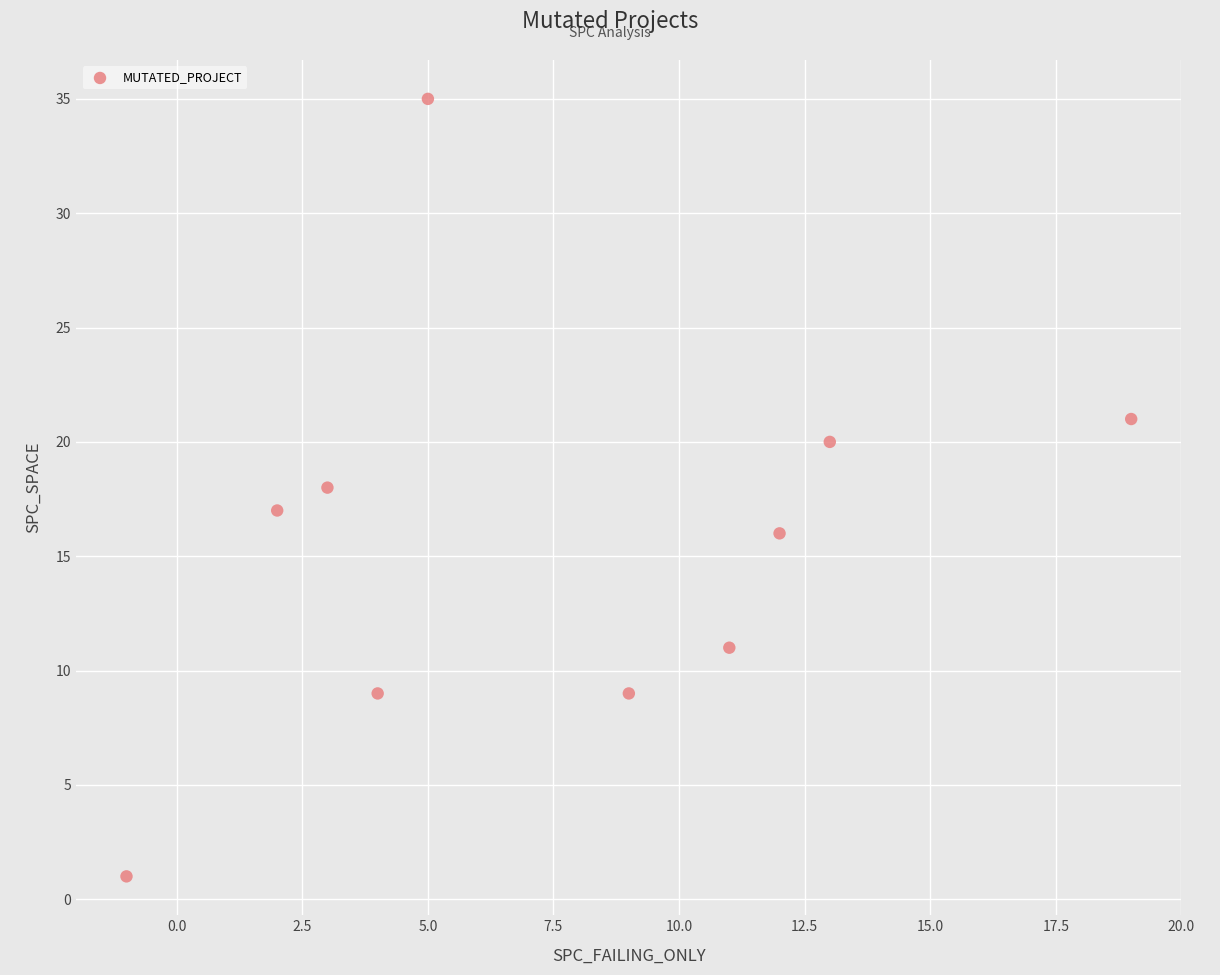

What is the average Y value?

16